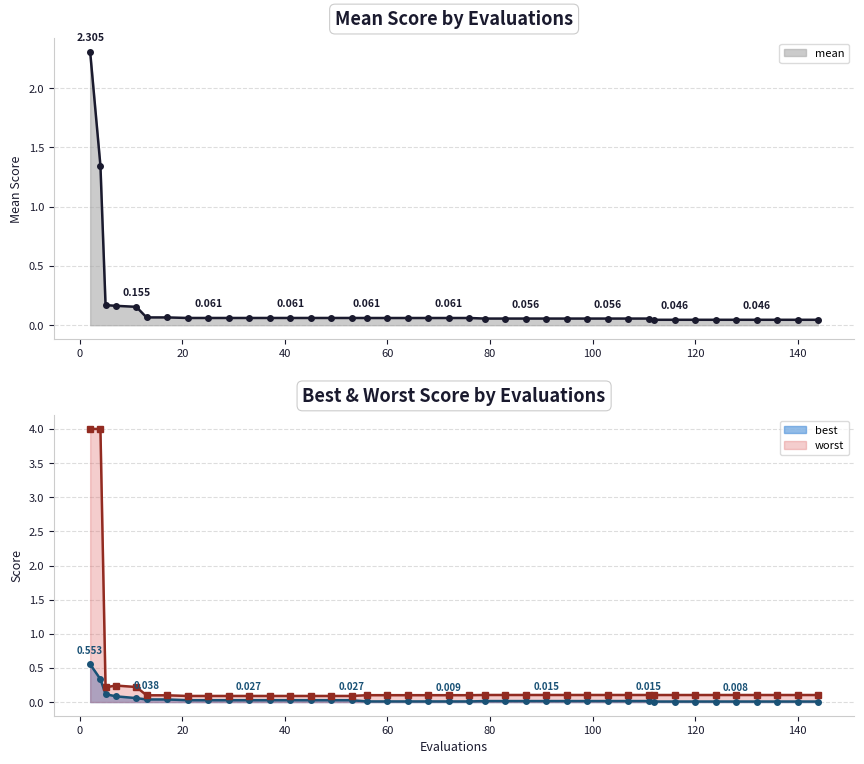

Which category has the lowest value in the mean series?

112